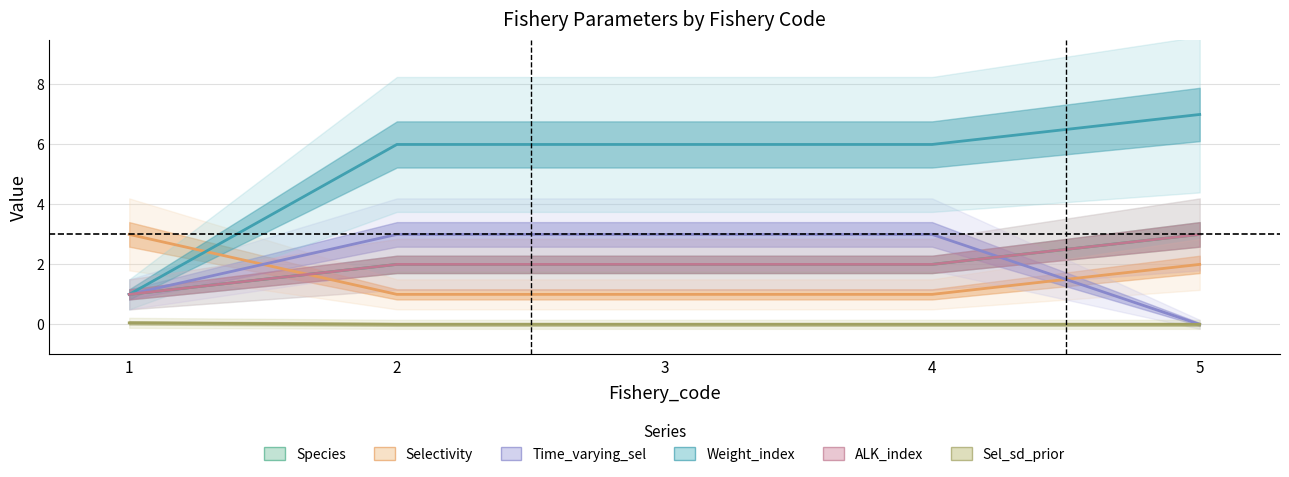

What are all the series names shown in the legend?

Species, Selectivity, Time_varying_sel, Weight_index, ALK_index, Sel_sd_prior